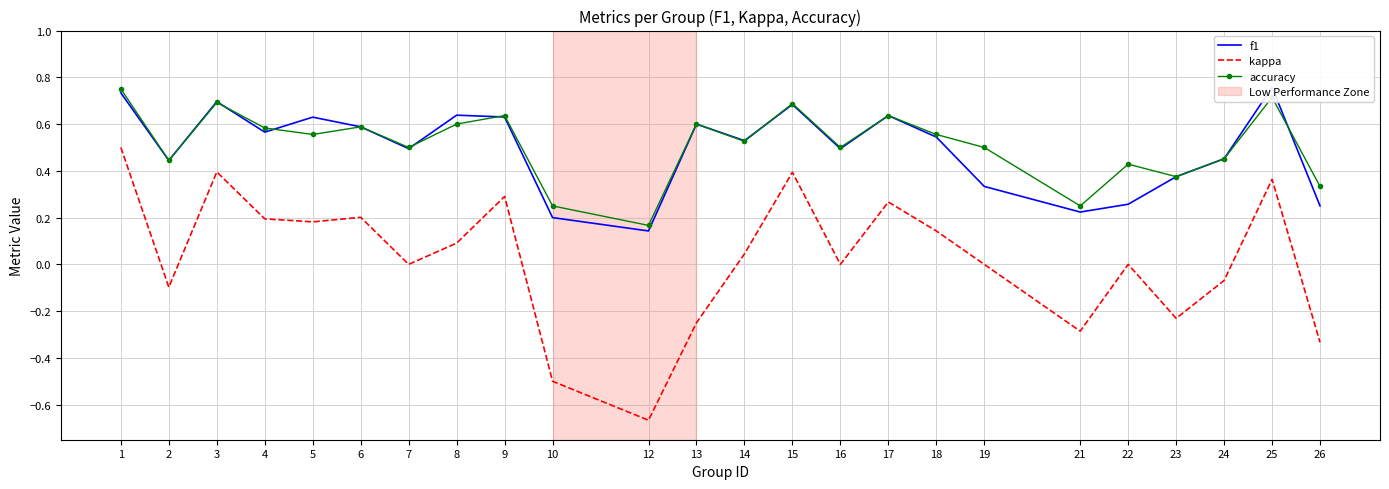

True or false: kappa and accuracy intersect in this chart.

False